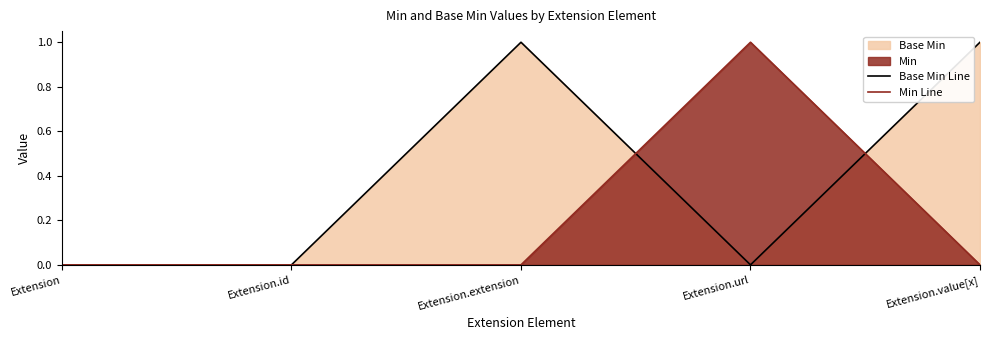

Where is the first local maximum for Base Min Line?

Extension.extension